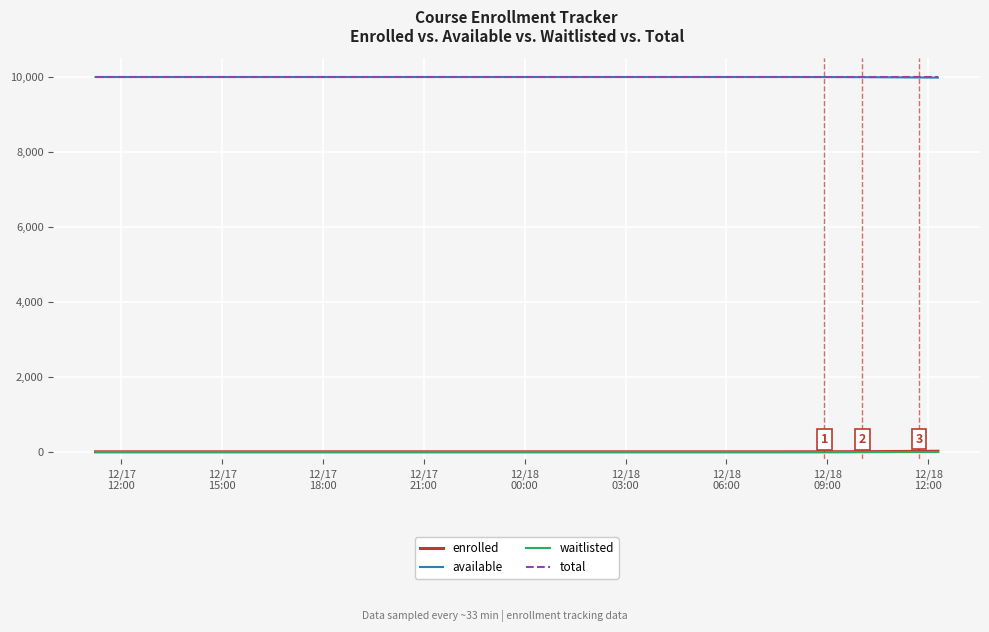

True or false: available and enrolled intersect in this chart.

False